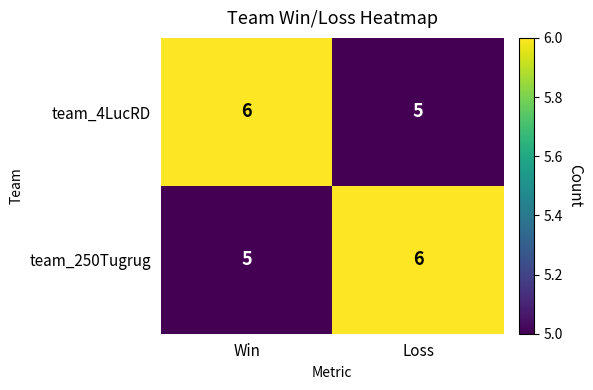

Rank the series at Win from lowest to highest value.

team_250Tugrug, team_4LucRD